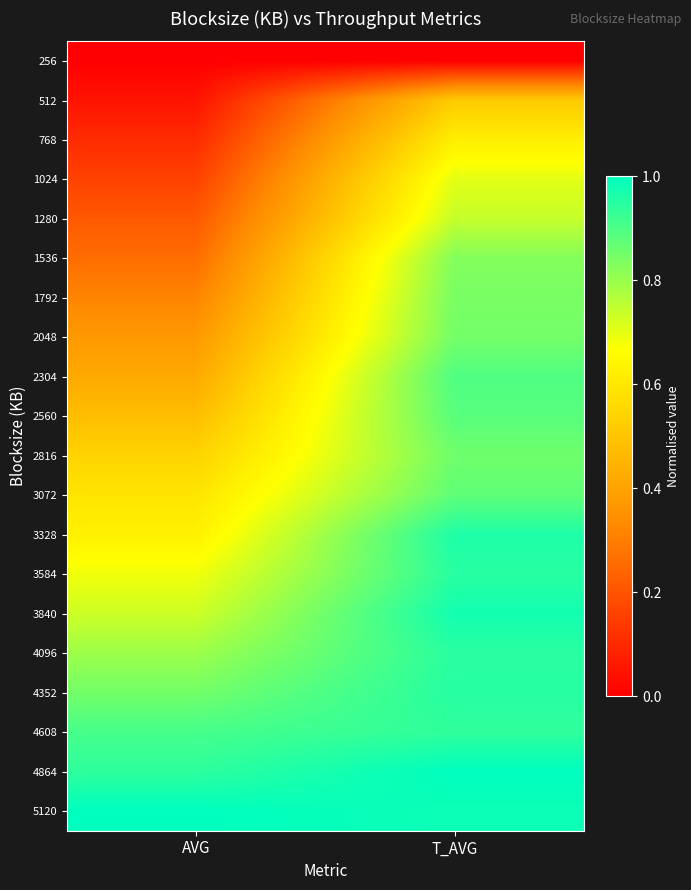

What is the difference between the highest and lowest values at T_AVG?

1.0